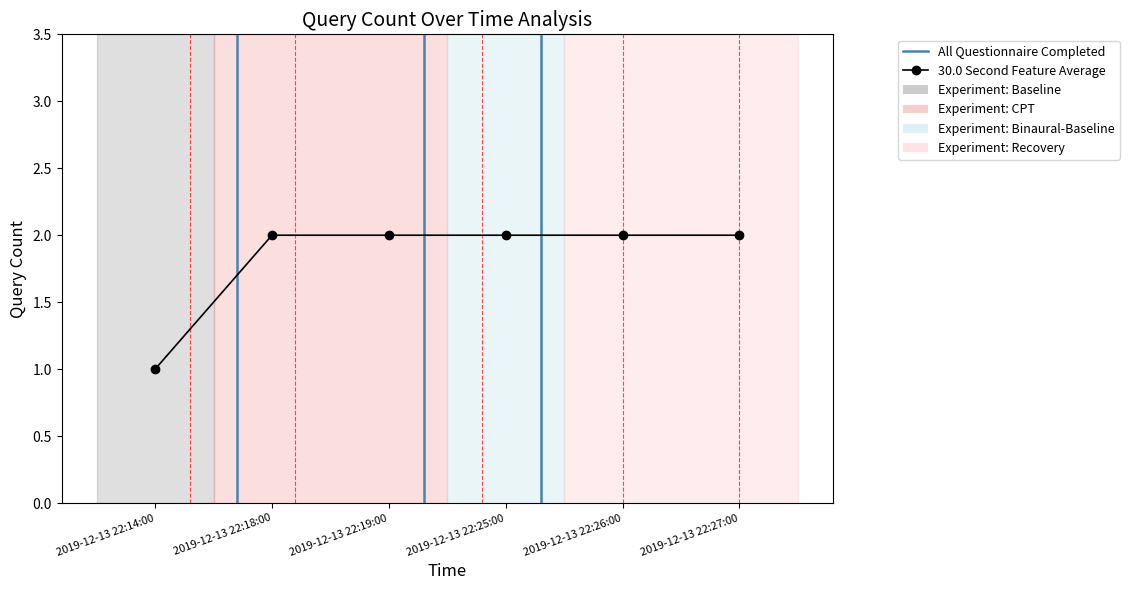

Which has a higher value, 2019-12-13 22:26:00 or 2019-12-13 22:14:00?

2019-12-13 22:26:00